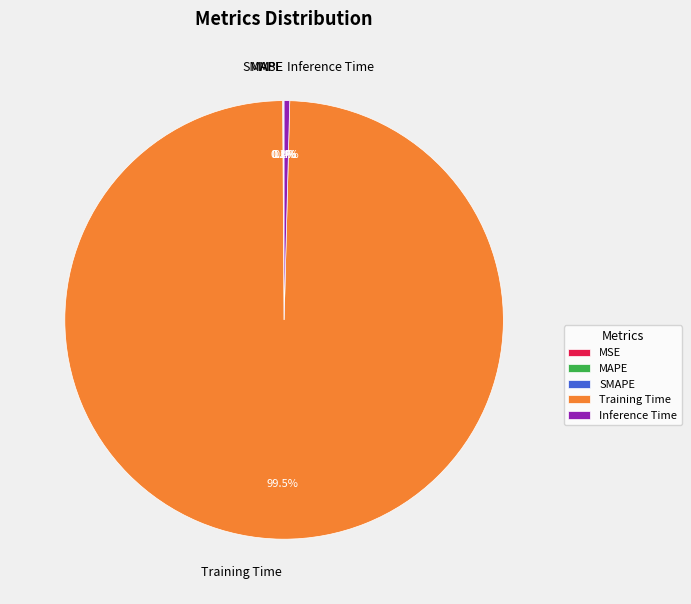

Does Training Time represent more than half of the total?

Yes